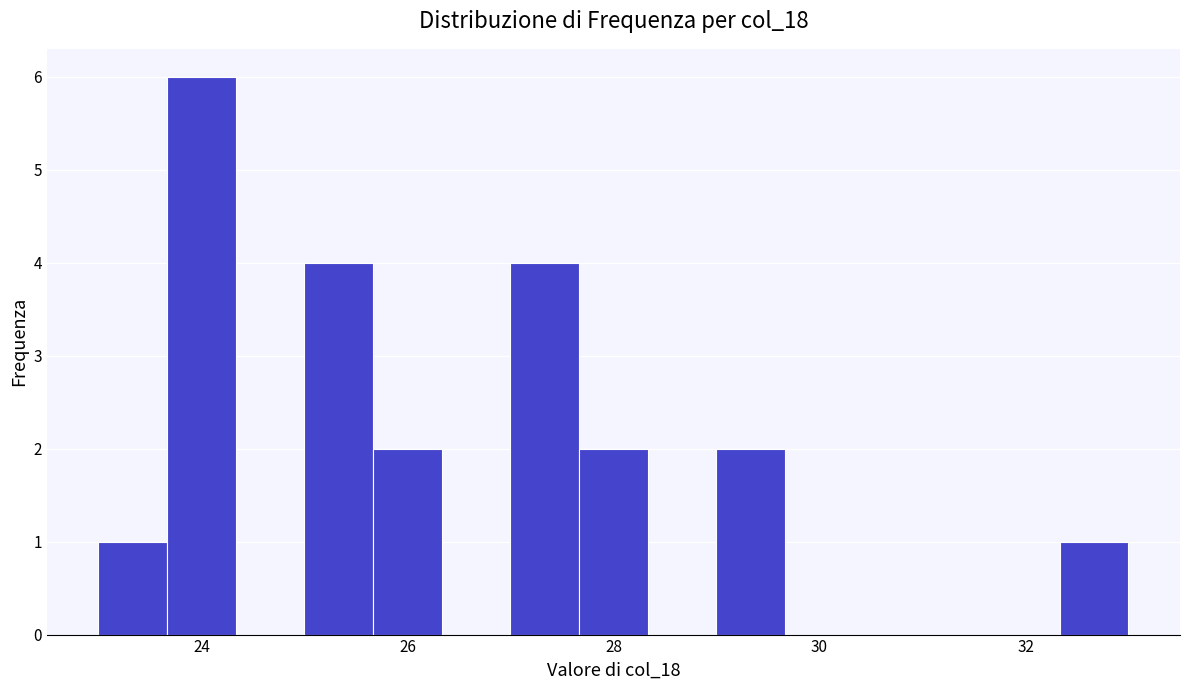

Around what value on the x-axis is the tallest bar? Give the approximate position of its centre, as read against the axis.

24.0